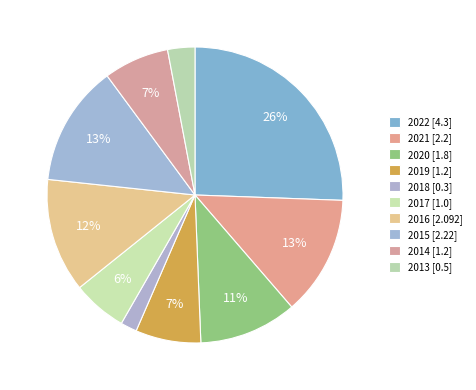

Rank the categories by value from lowest to highest.

2018, 2013, 2017, 2019, 2014, 2020, 2016, 2021, 2015, 2022